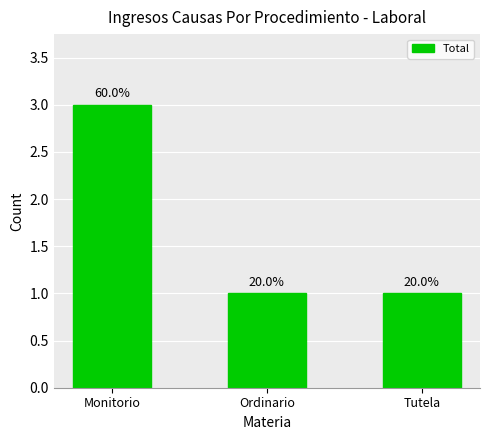

What is the label of the 1st bar from the left?

Monitorio